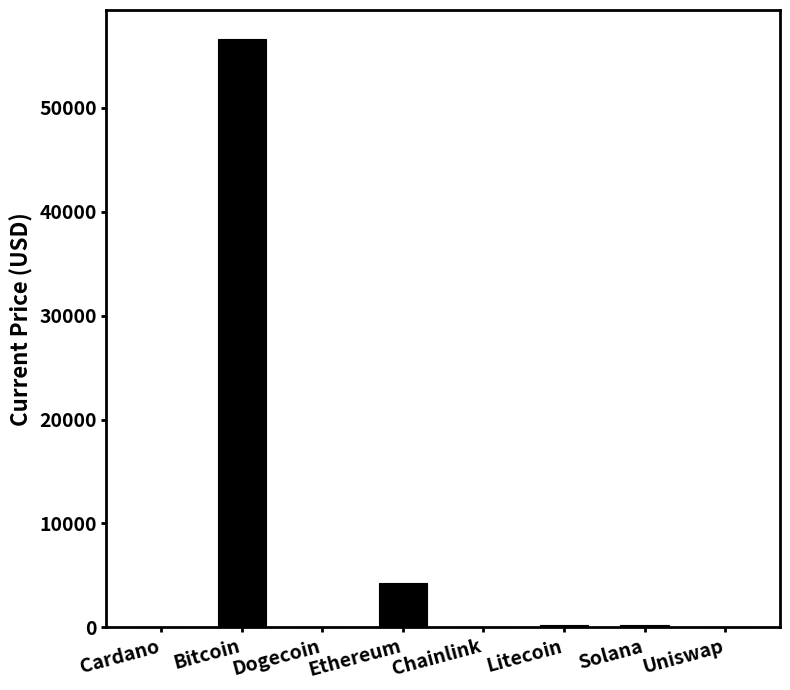

Which has a higher value, Bitcoin or Litecoin?

Bitcoin